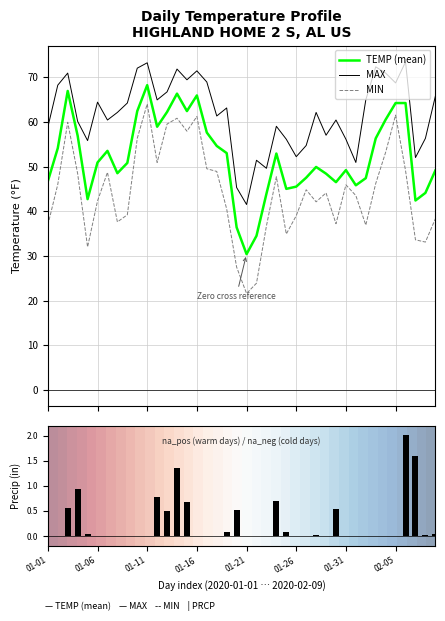

Which has a higher value, 01-16 or 22?

01-16